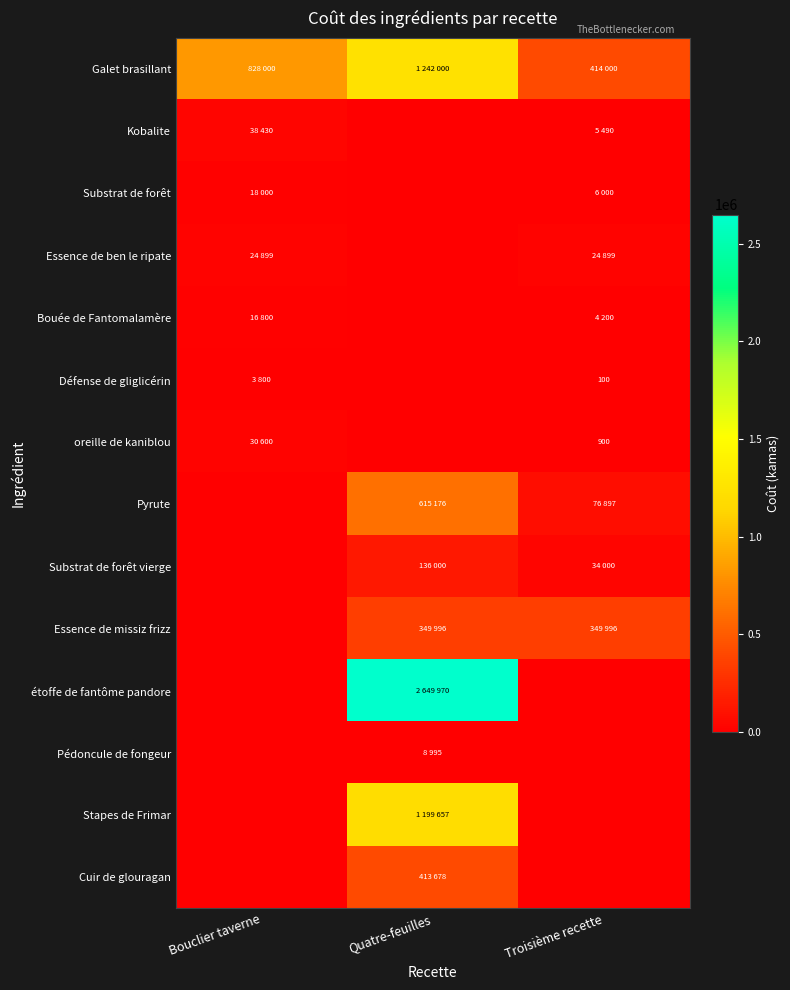

What is the sum of all Kobalite values?

43920